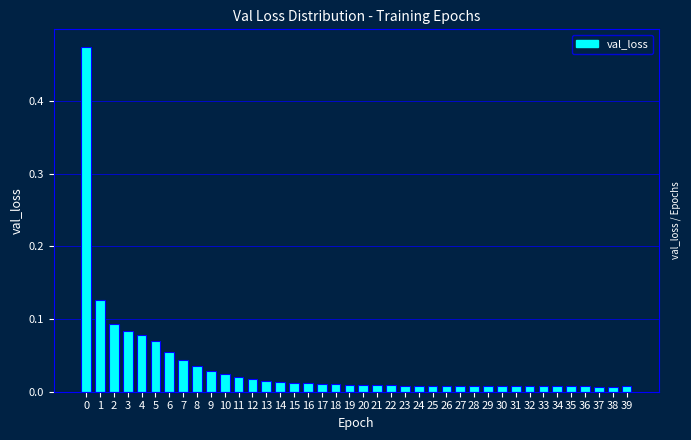

Between 4 and 18, which is larger?

4